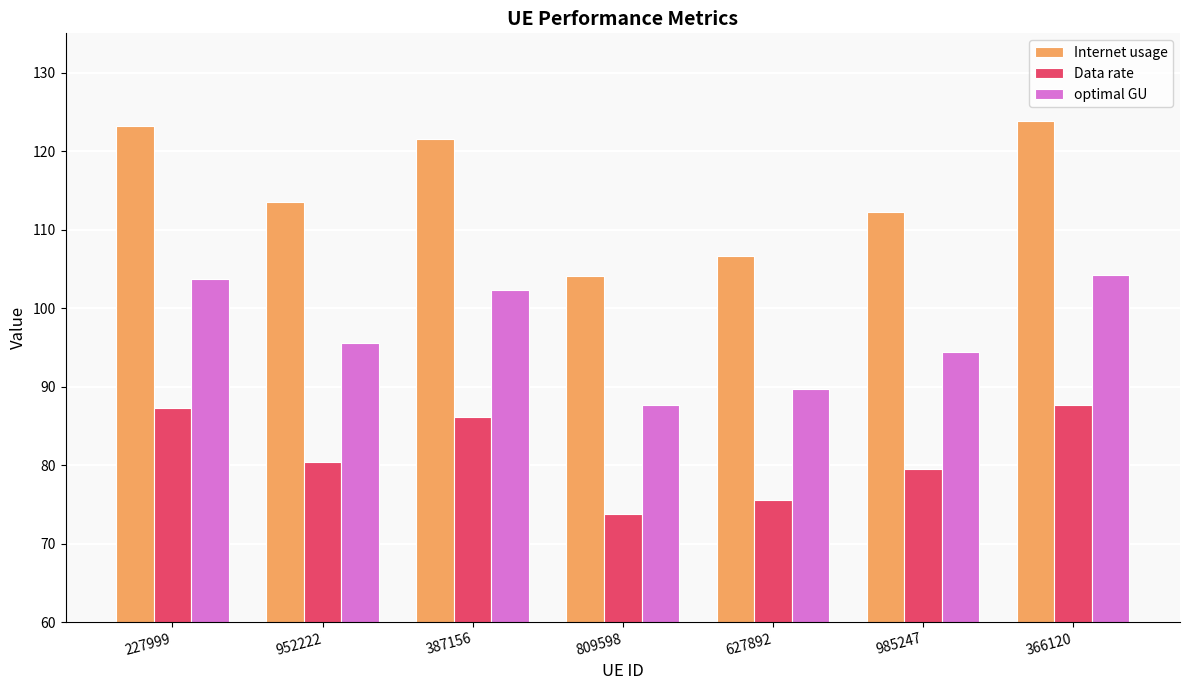

What are all the series names shown in the legend?

Internet usage, Data rate, optimal GU